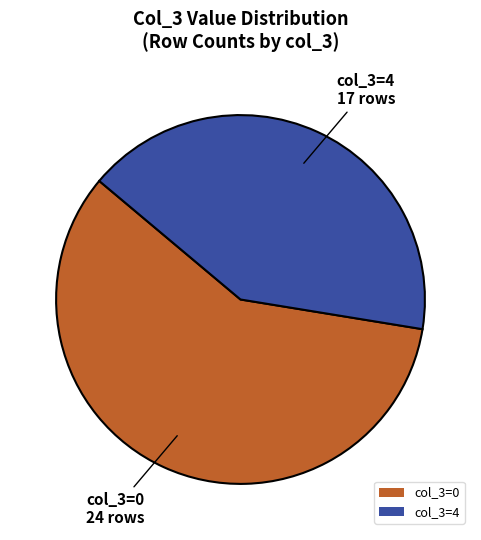

Rank the categories by value from lowest to highest.

col_3=4, col_3=0